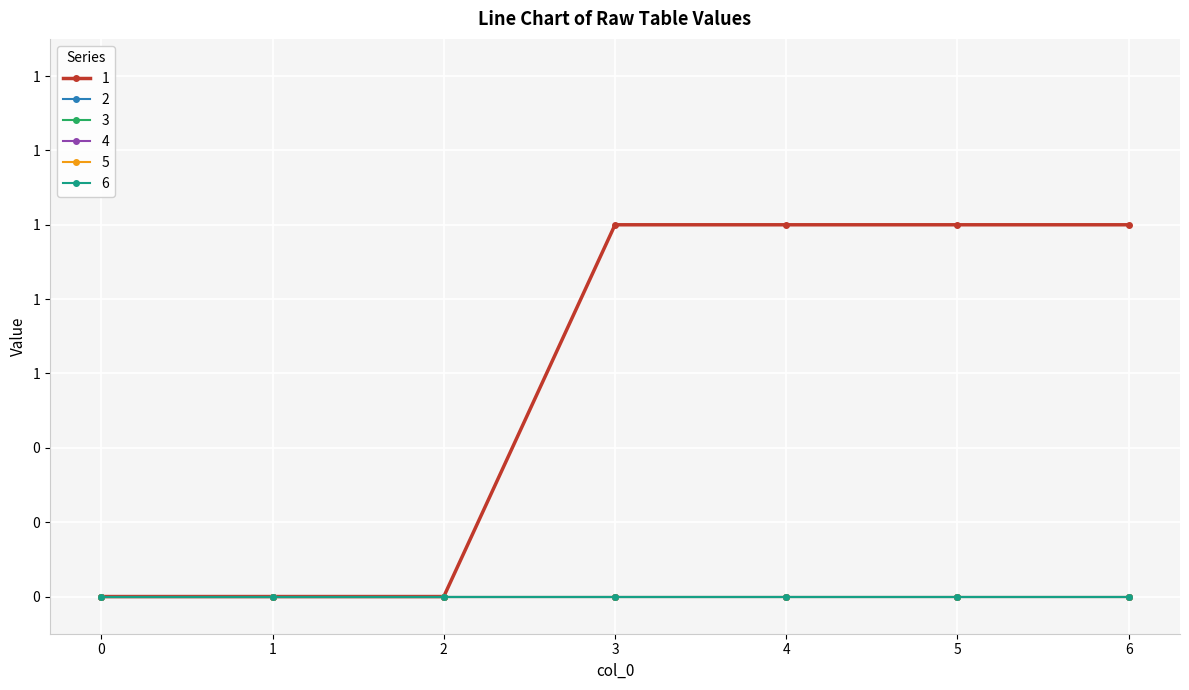

Does the chart have visible grid lines?

Yes